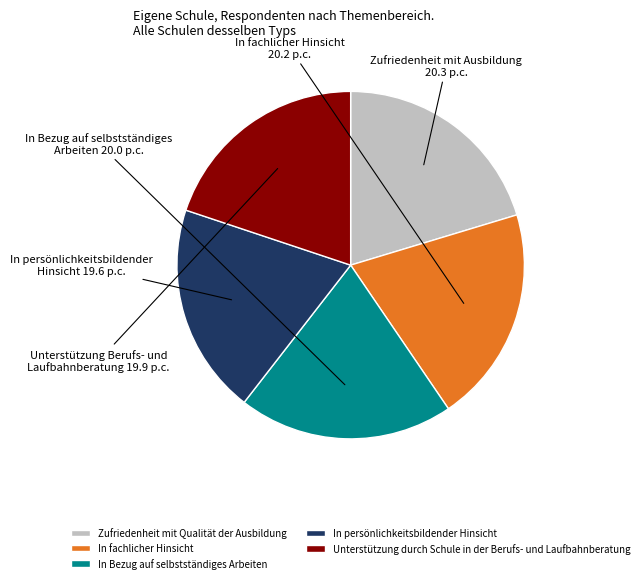

Is there any slice that represents more than half of the pie?

No